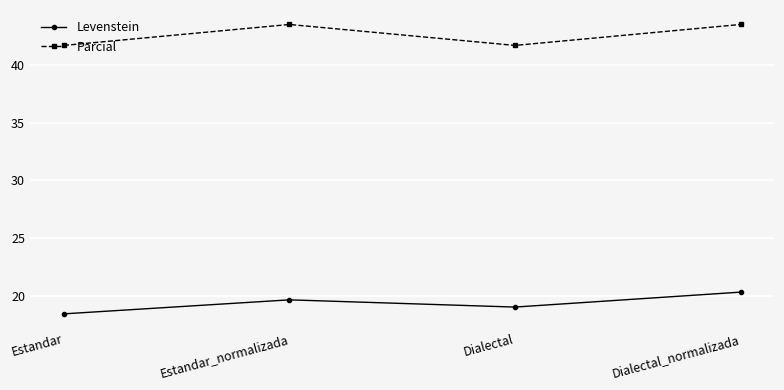

List the series in order of their overall mean, highest first.

Parcial, Levenstein